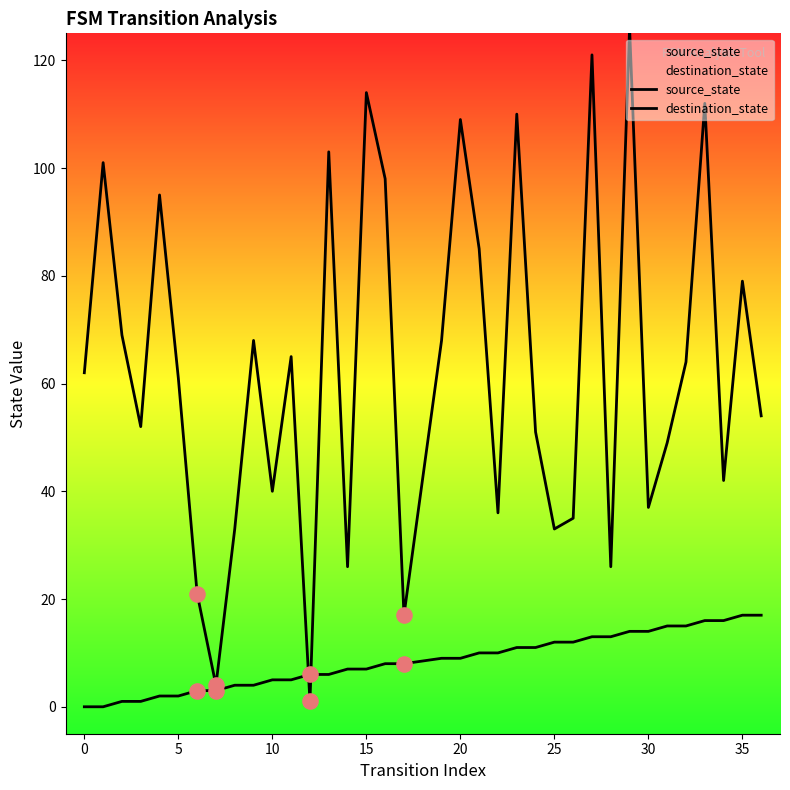

Which series has the largest total across all categories?

destination_state